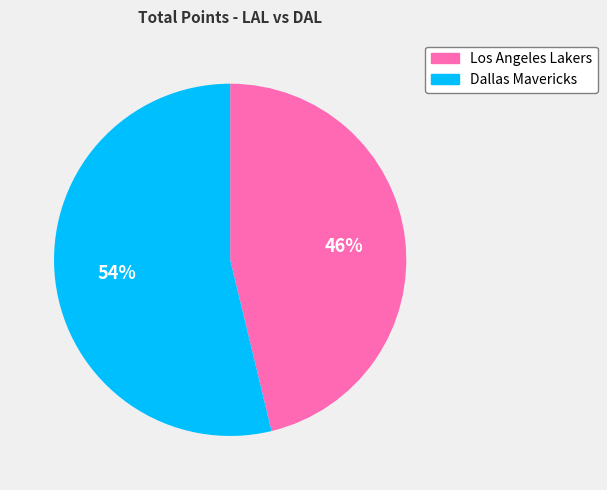

Which slice is the smallest?

Los Angeles Lakers